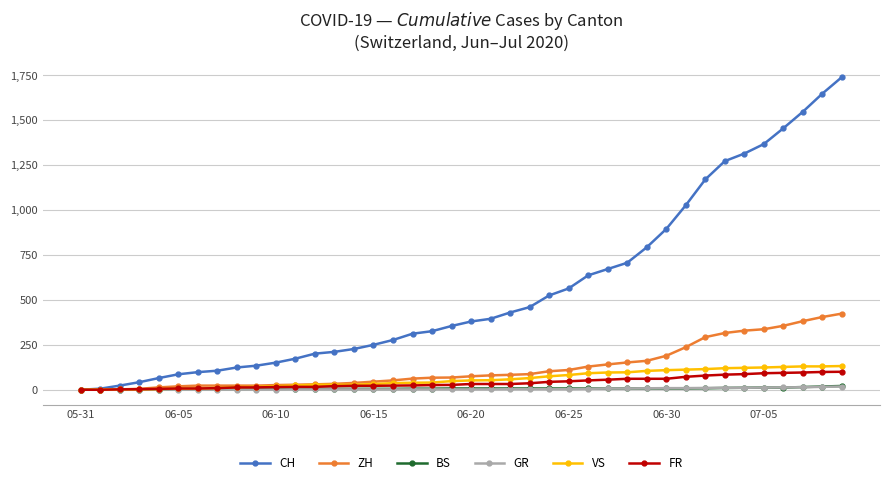

What is the greatest value displayed?

1741